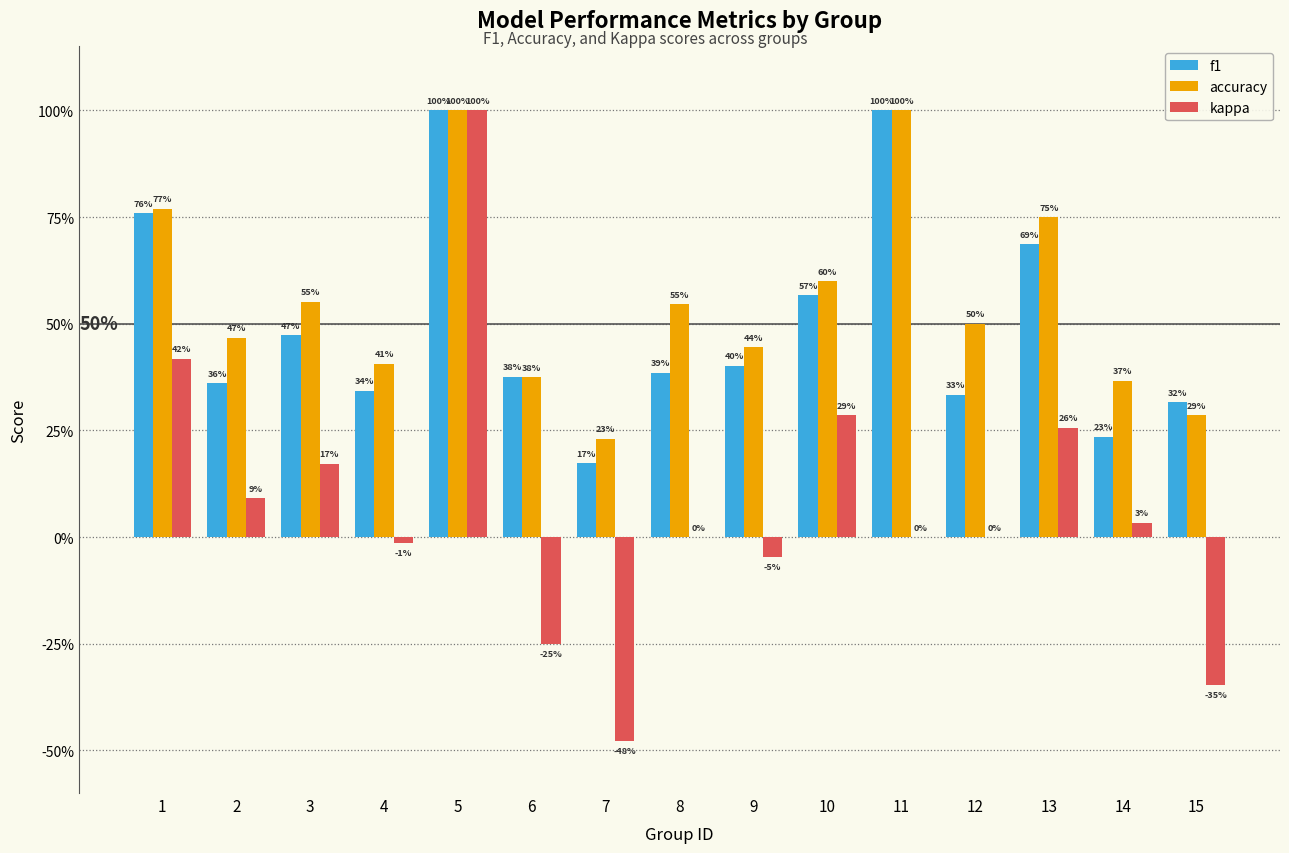

What is the sum of all f1 values?

7.4